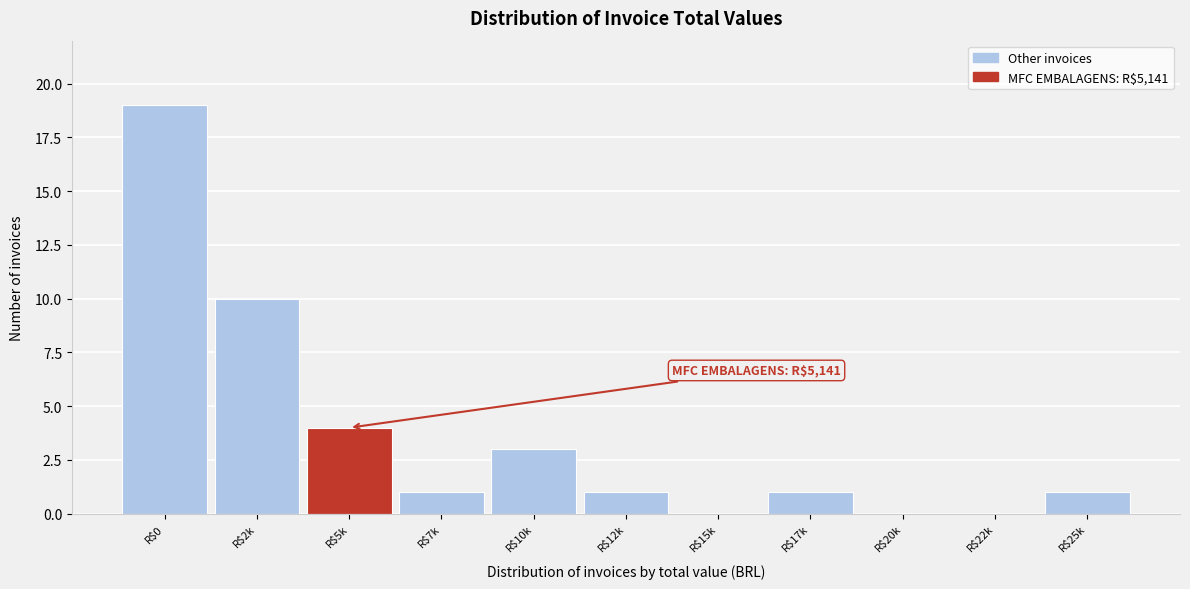

Is it true that the value at R$20k is 0?

True